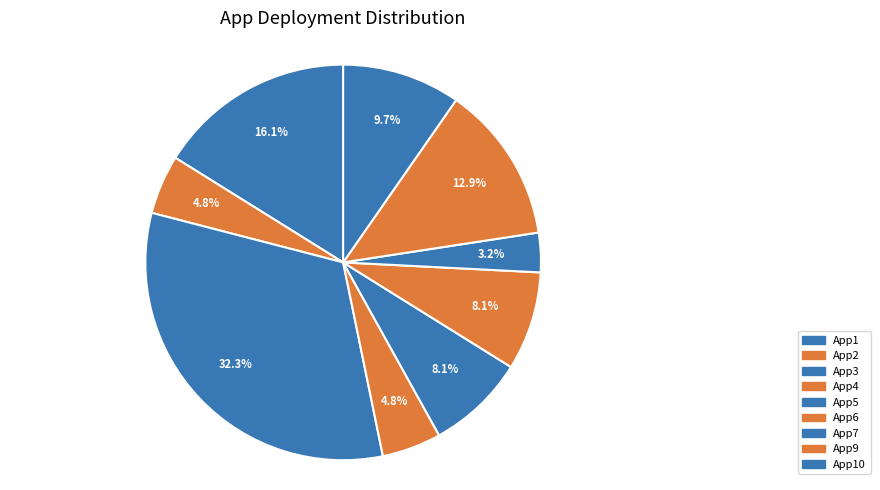

Combined, do App3 and App5 account for over 50%?

No